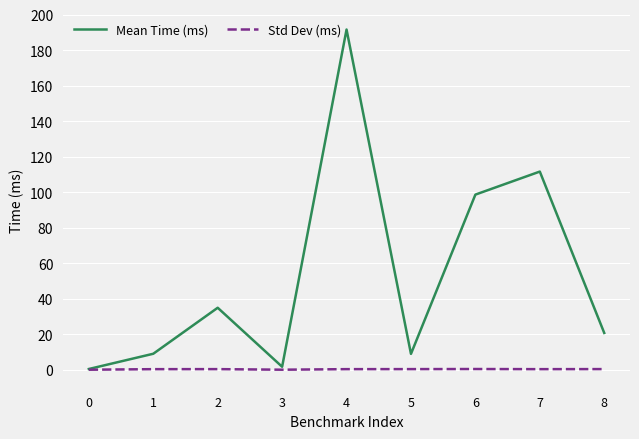

The value of Mean Time (ms) at 8 is 27.9. True or false?

False